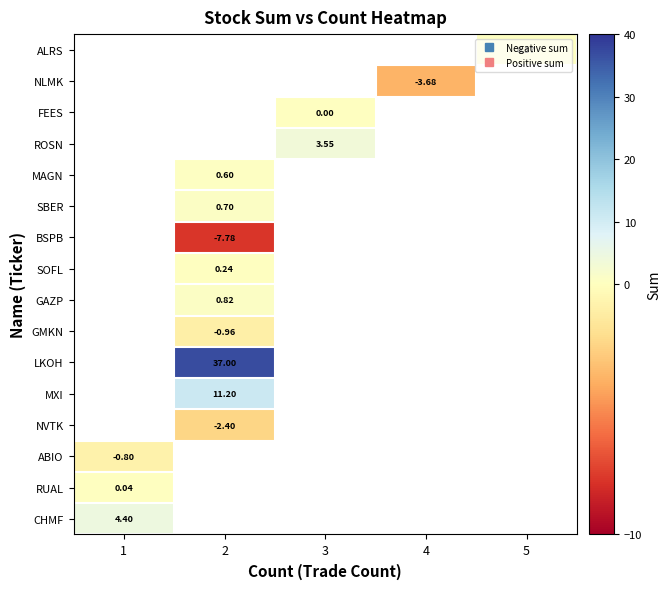

What is the maximum value shown in the chart?

37.0